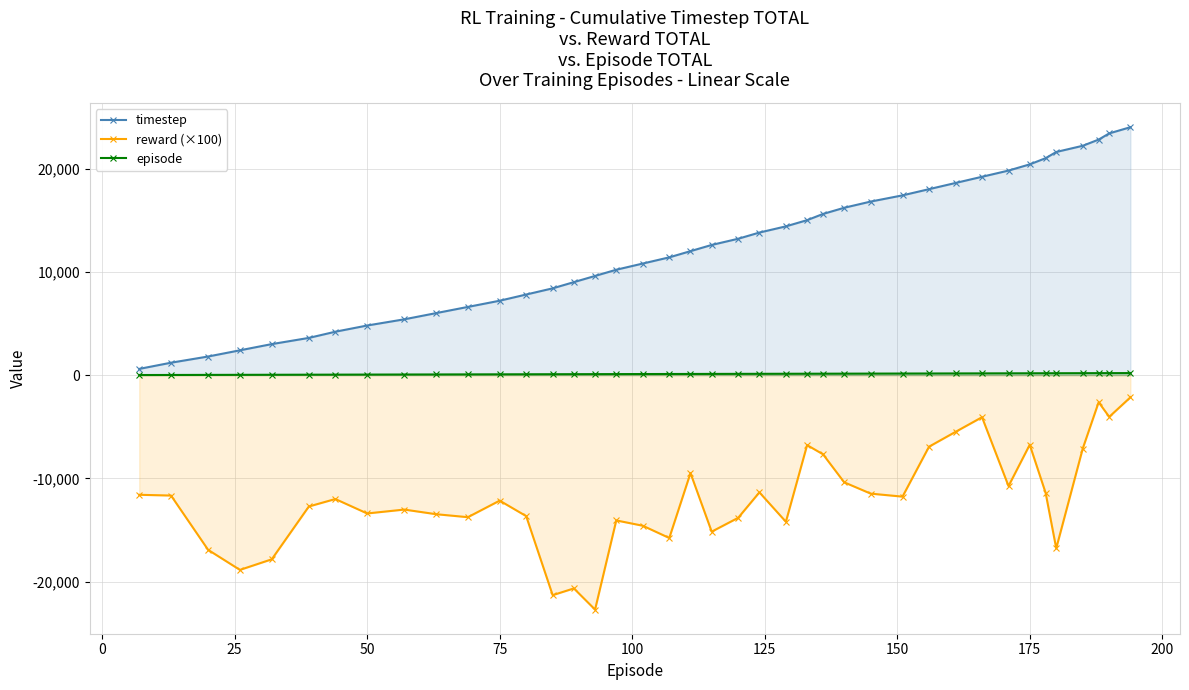

List the series in order of their peak value, lowest first.

reward (×100), episode, timestep